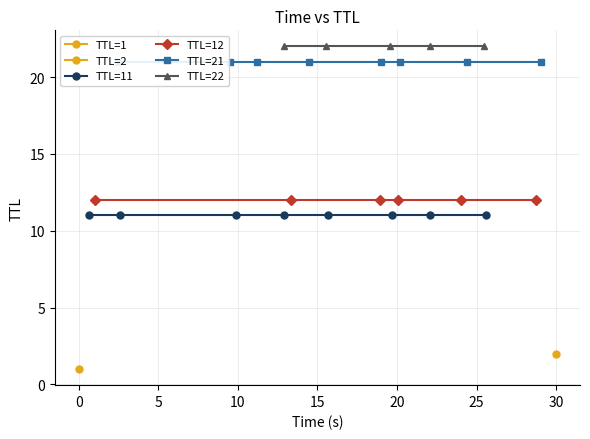

What is the maximum value shown in the chart?

30.0